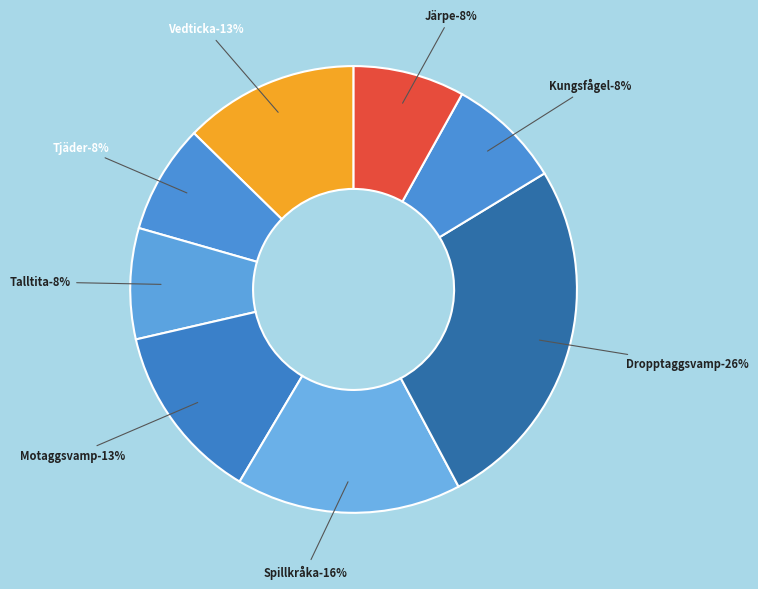

The Järpe slice represents 1% of the pie. True or false?

False